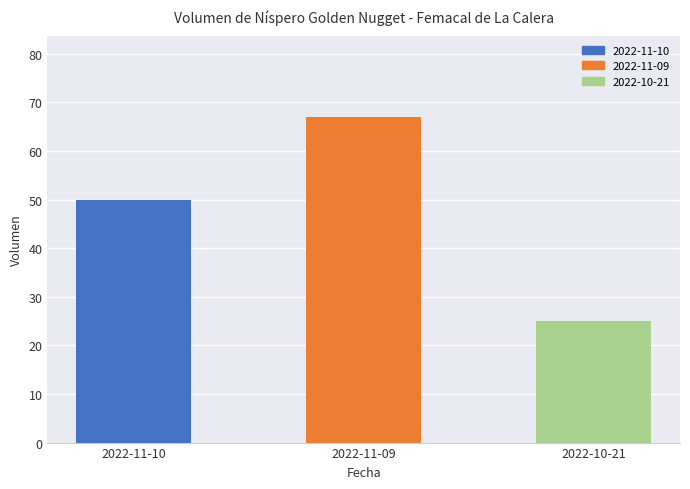

Where is the data nearest to the value 46?

2022-11-10